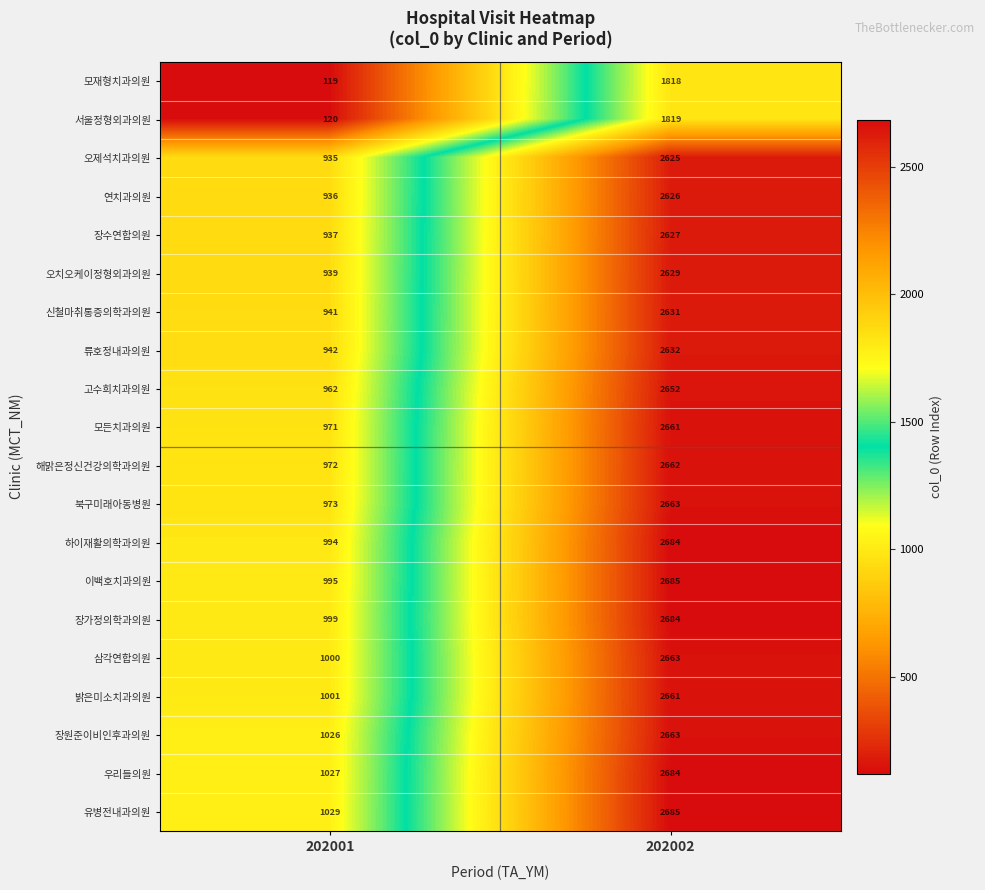

At how many categories does at least one series exceed 2034?

1